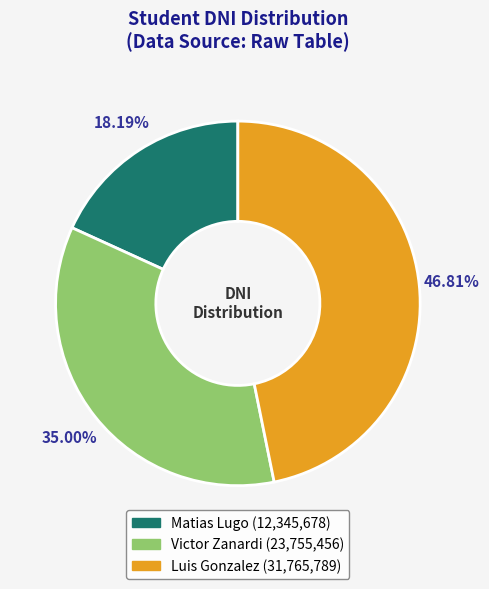

To the nearest percent, what portion does Matias Lugo represent?

18%